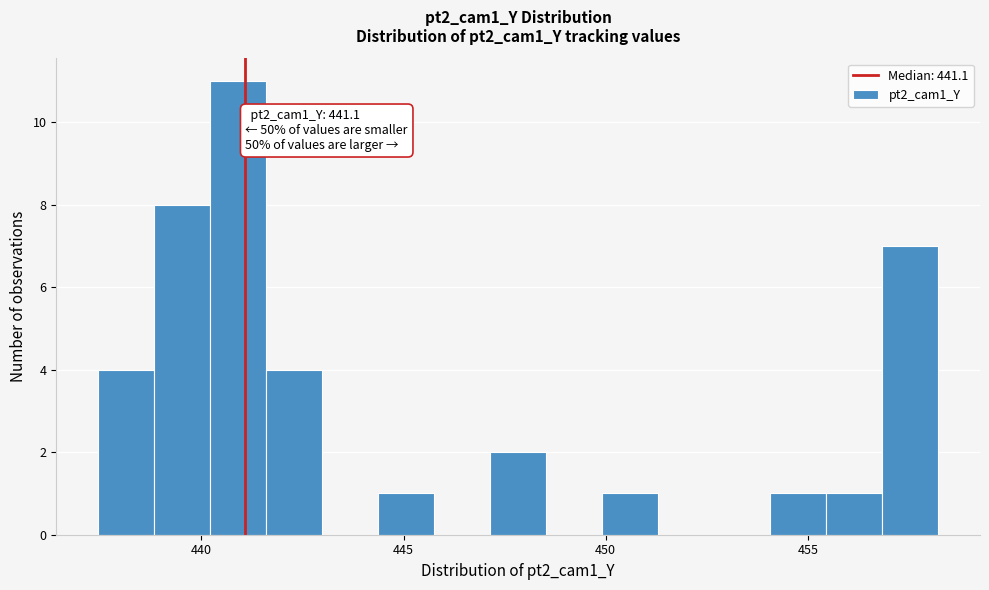

Around what value on the x-axis is the tallest bar? Give the approximate position of its centre, as read against the axis.

441.0